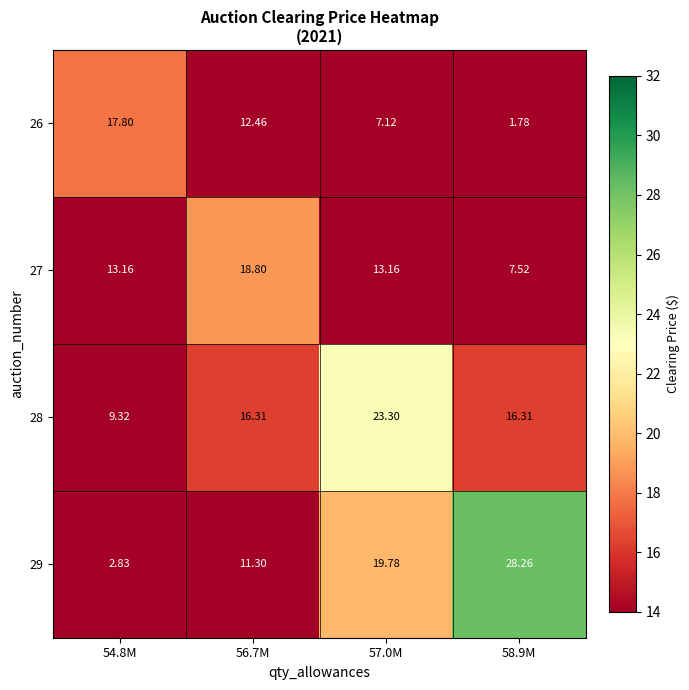

At how many categories does at least one series exceed 18?

3